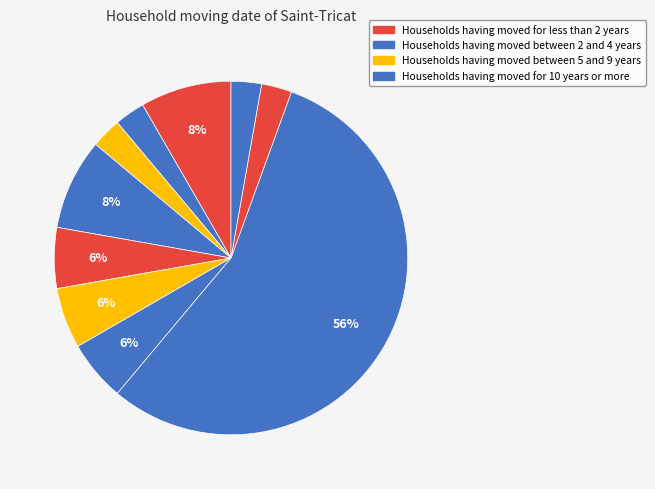

Count the number of slices in the pie.

10